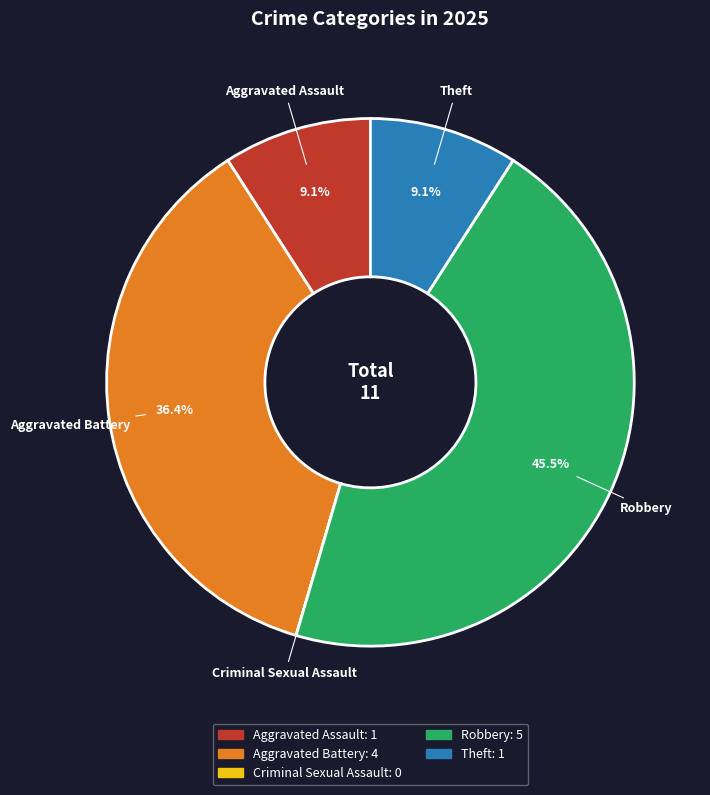

Between Aggravated Battery and Aggravated Assault, which is larger?

Aggravated Battery